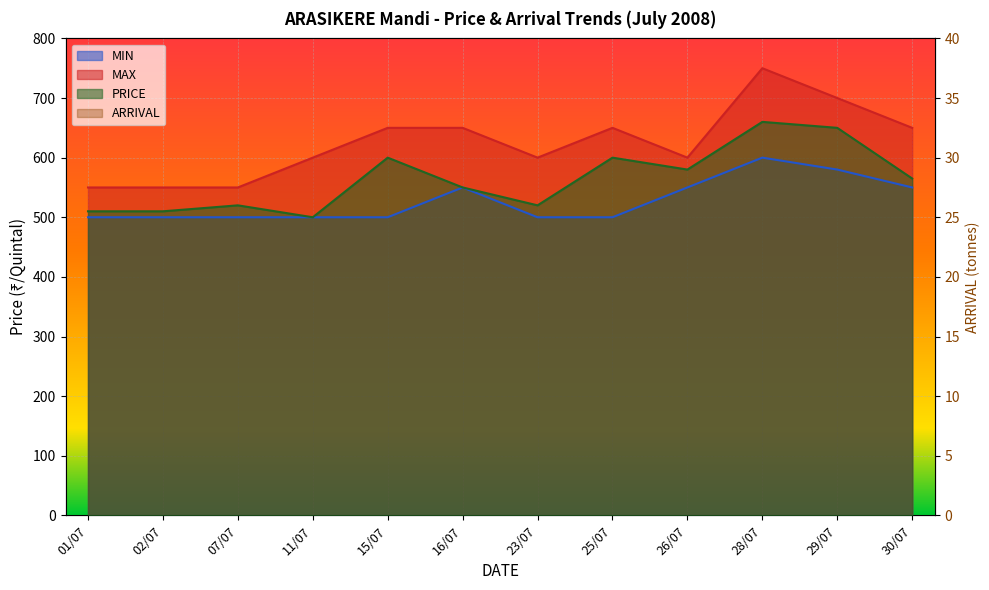

What is the value of the PRICE point at the 6th from the left?

550